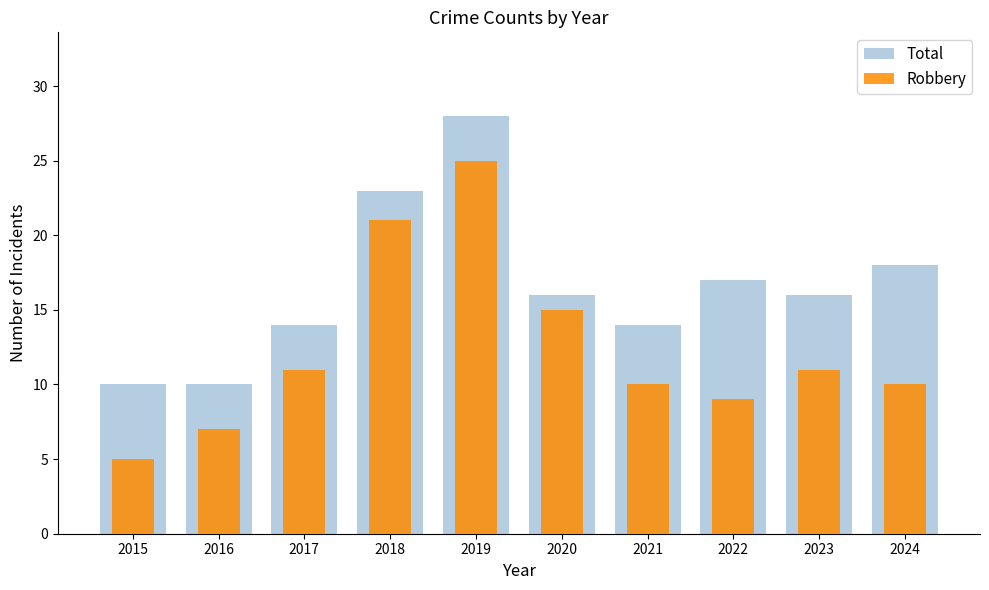

What is the difference between the highest and lowest values at 2017?

3